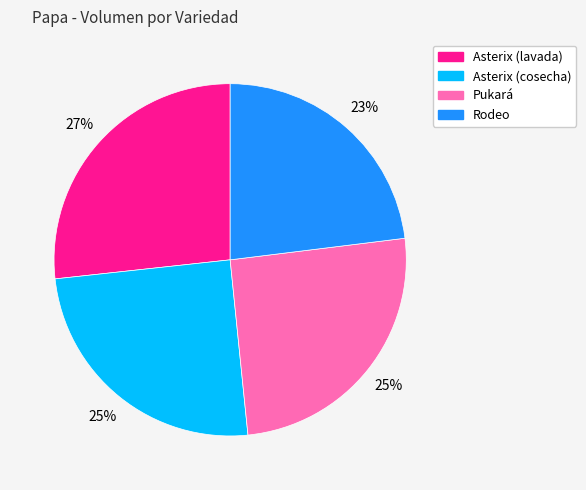

Which has a higher value, Rodeo or Asterix (cosecha)?

Asterix (cosecha)